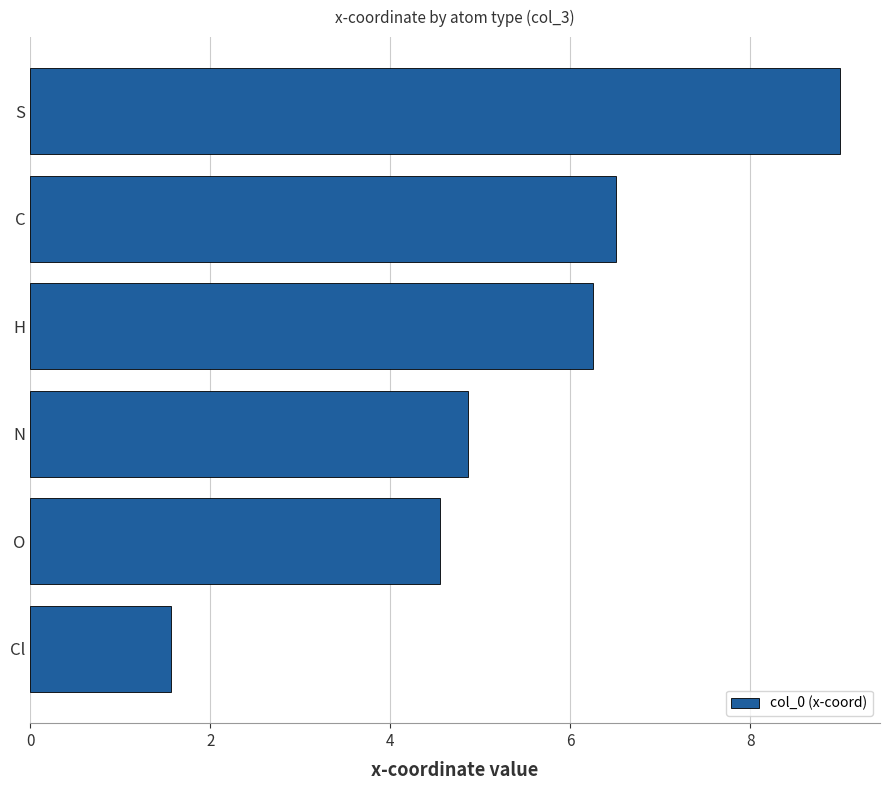

Reading bottom to top, what are all the values shown in this chart?

1.6	4.6	4.9	6.3	6.5	9.0